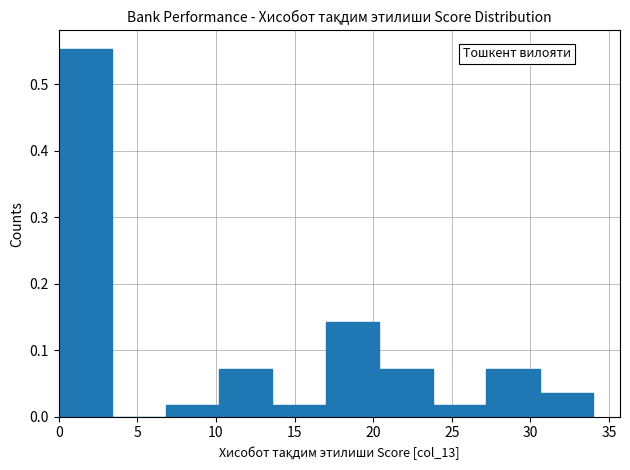

How tall is the bar that spans 6.8 to 10.2 on the x-axis? Neither the bar edges nor the heights are printed on the chart, so give them approximately, as read against the axes.

0.02